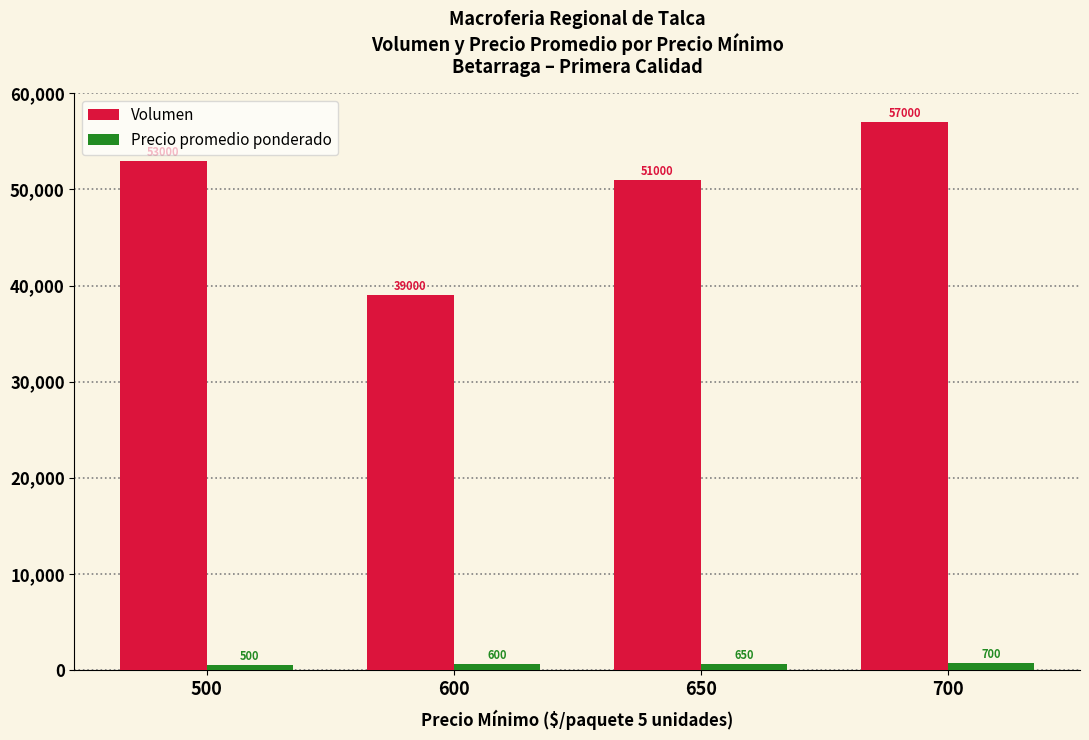

Reading right to left, list all the values displayed in this chart.

Volumen: 57000	51000	39000	53000
Precio promedio ponderado: 700	650	600	500